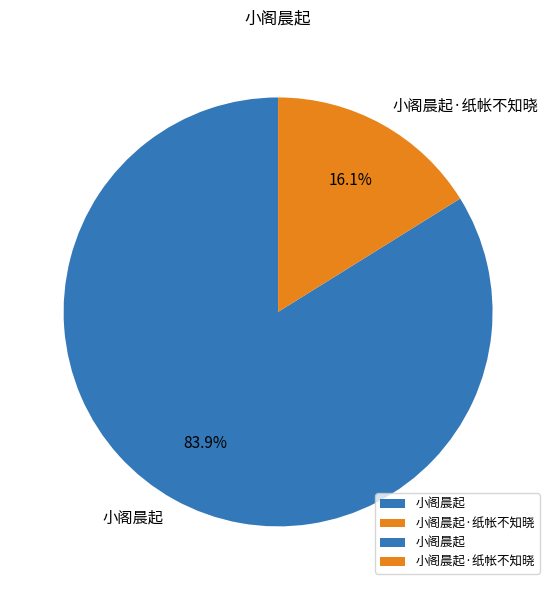

Is there a majority slice in this chart?

Yes